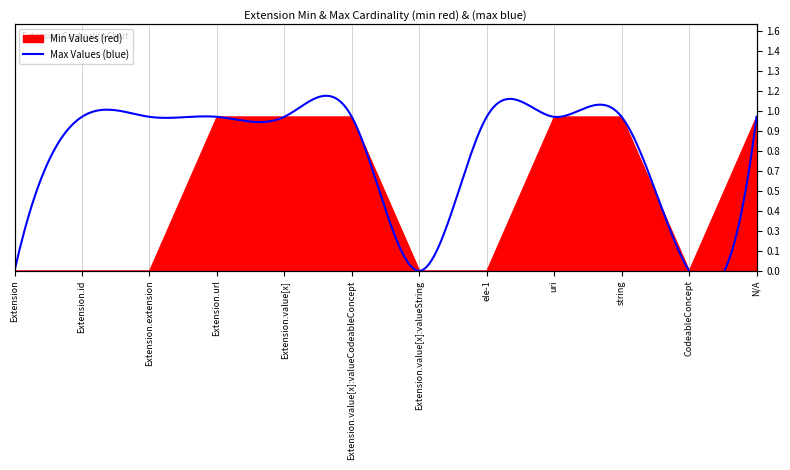

Is it true that the value at CodeableConcept is 0?

False